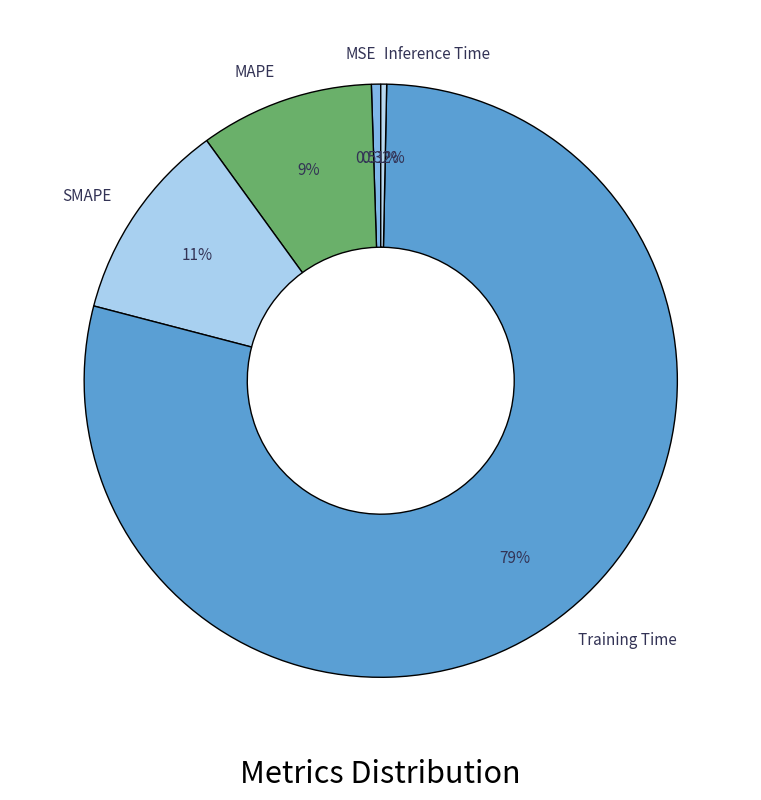

How much of the chart is everything except Inference Time?

99.7%